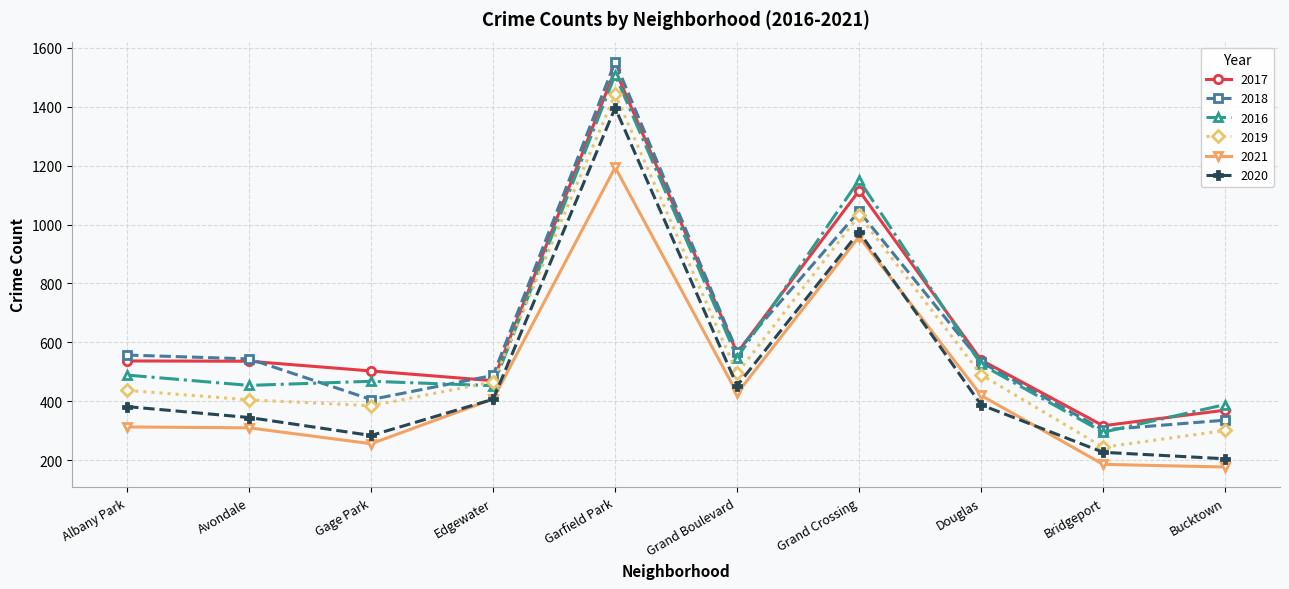

At which category is the sum across all series the highest?

Garfield Park